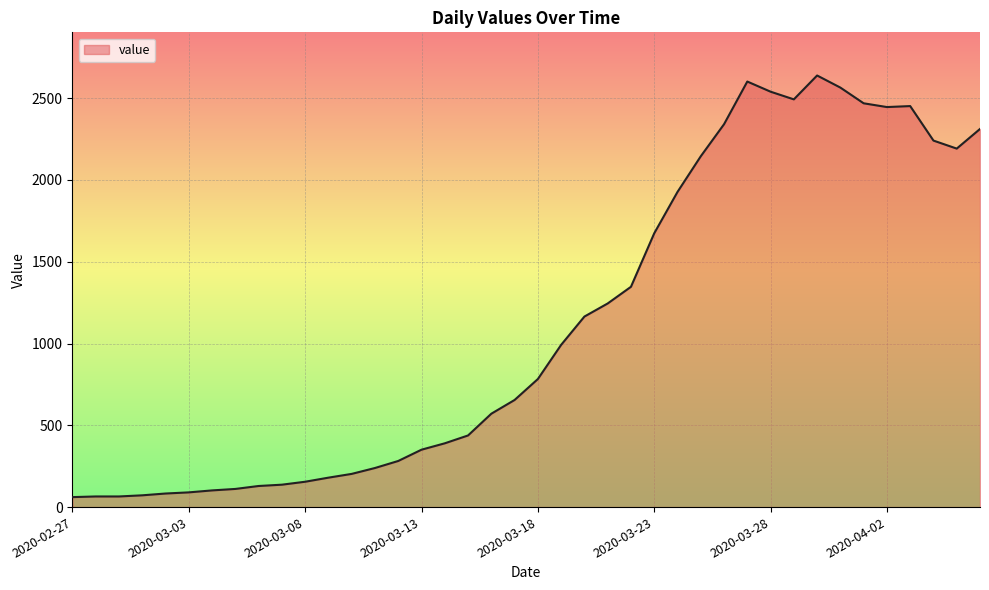

What is the minimum value shown in the chart?

61